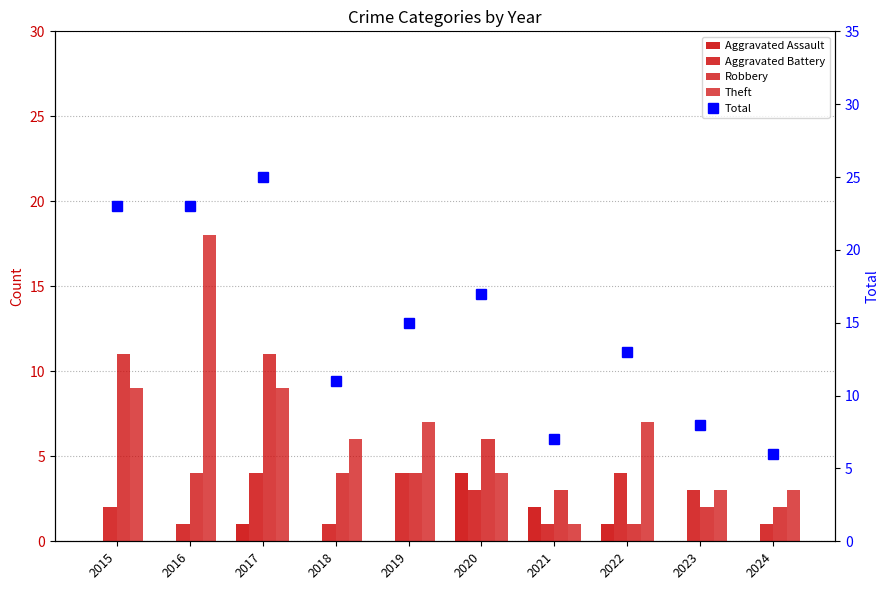

Are the bars grouped side by side (vs. stacked)?

Yes